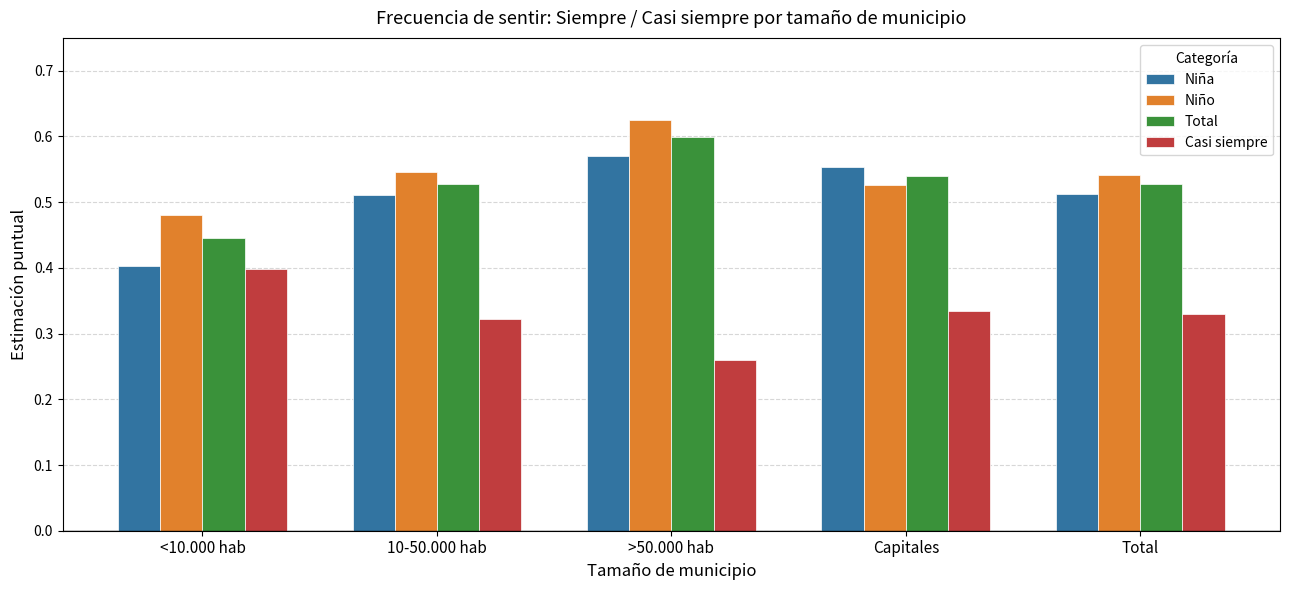

Is it true that Niño equals 0.6 at >50.000 hab?

True